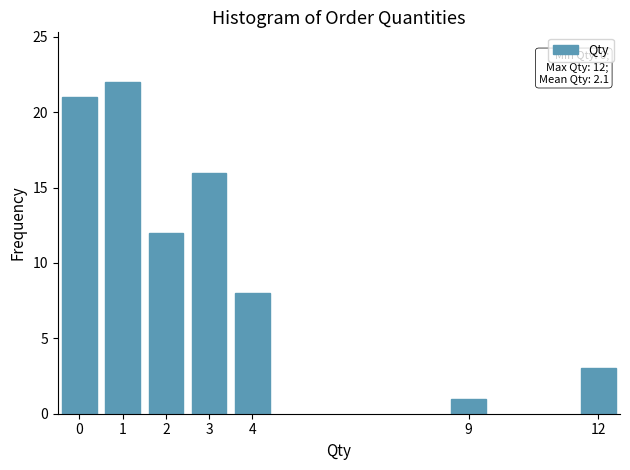

Reading left to right, extract all data points from this chart.

0=21	1=22	2=12	3=16	4=8	9=1	12=3